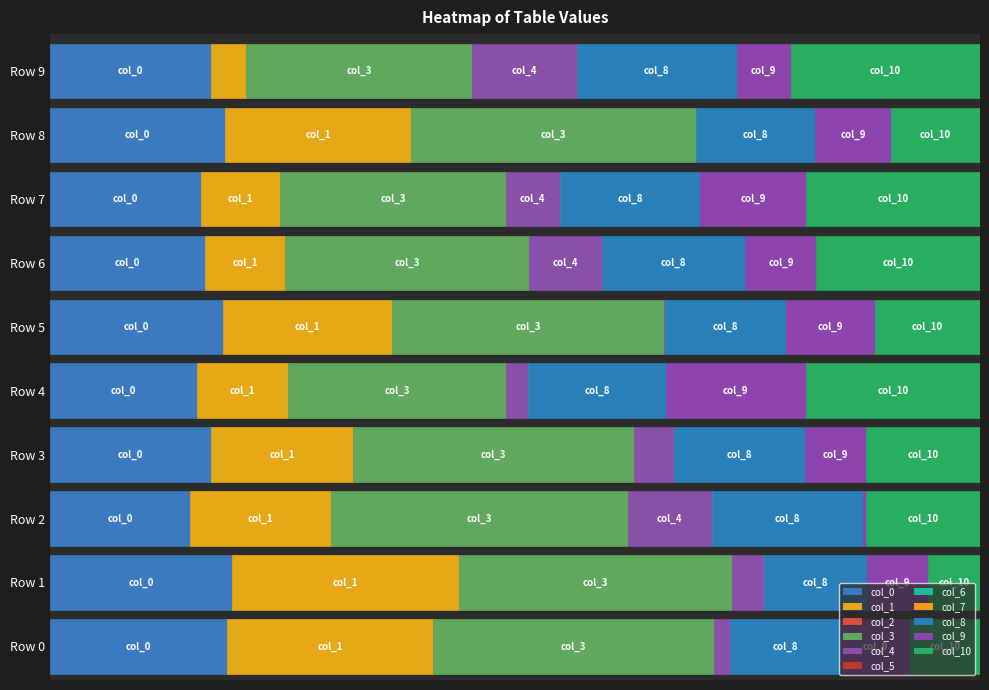

The 1 series shows 0.1 at 8. True or false?

True